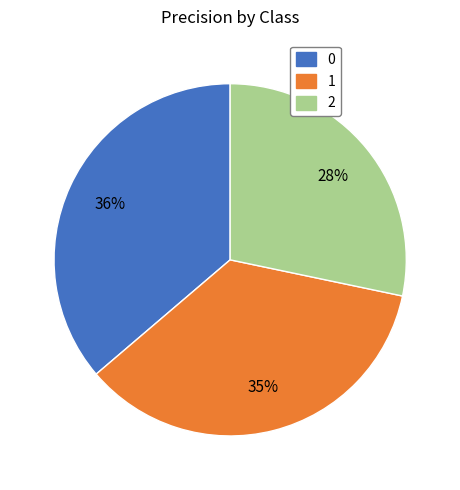

Is the sum of 0 and 1 greater than half?

Yes